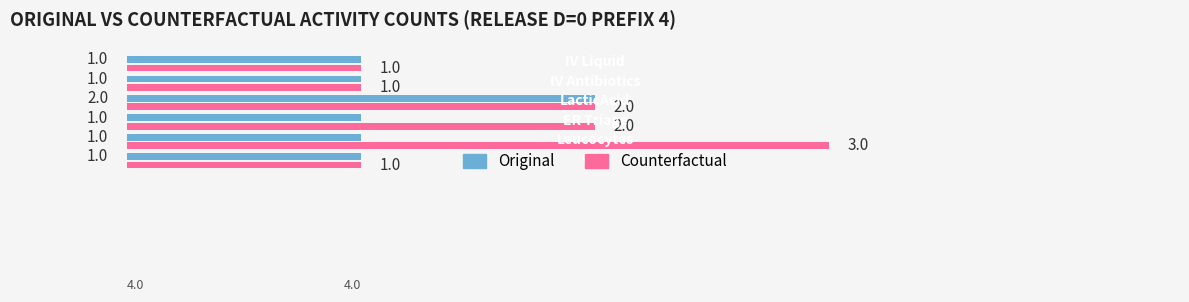

Which series has the largest total across all categories?

Counterfactual